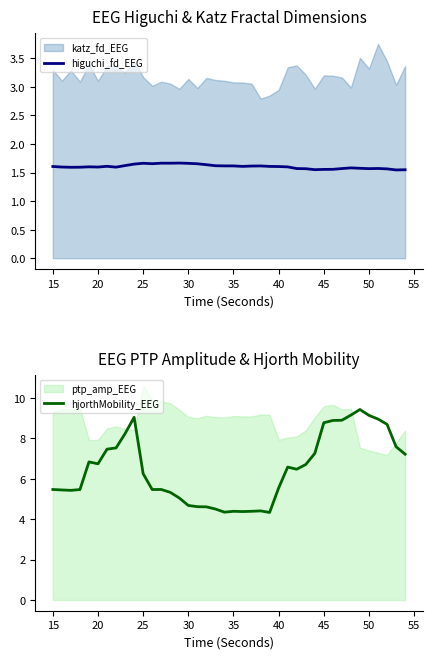

Is it true that hjorthMobility_EEG equals 8.8 at 45?

True